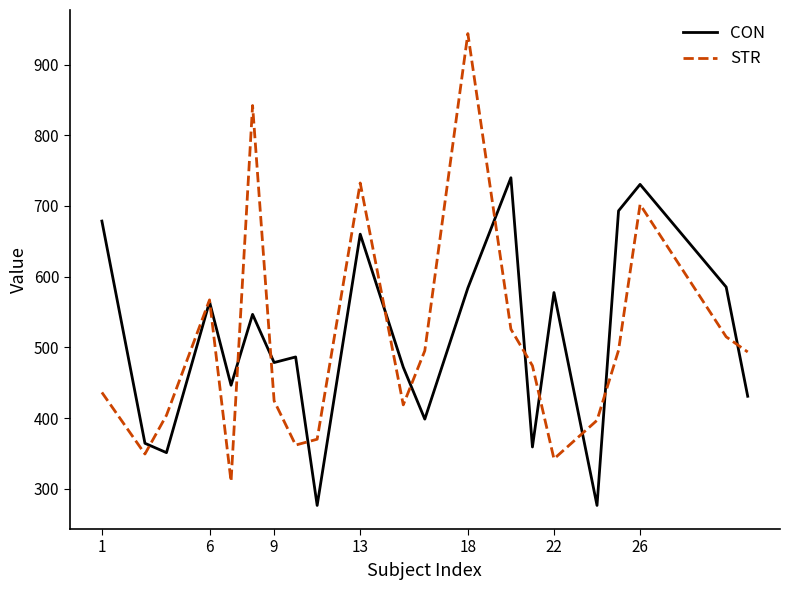

Which series has the largest range (max minus min)?

STR